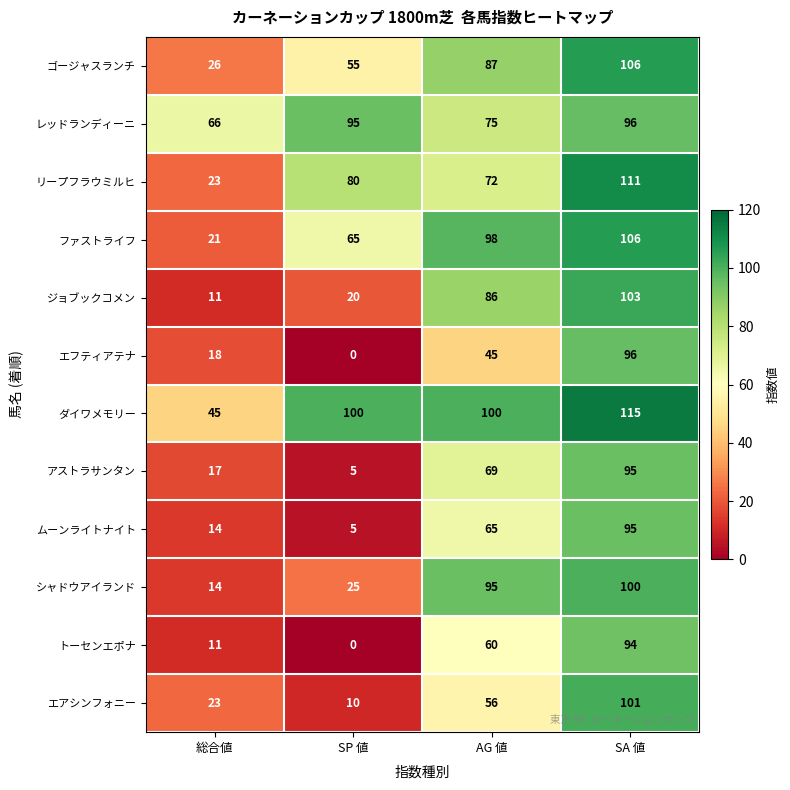

Which series has the largest range (max minus min)?

エフティアテナ